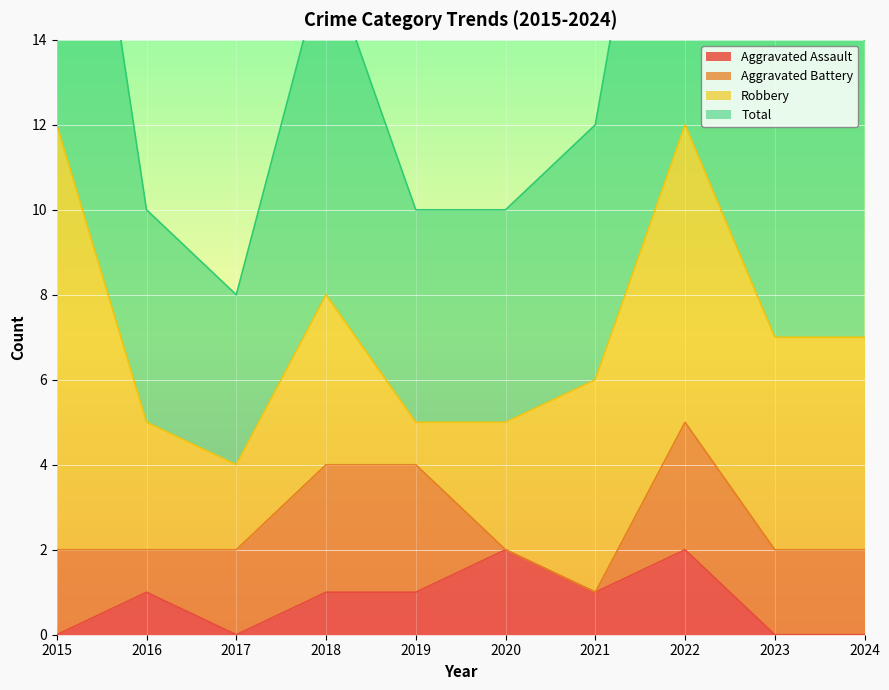

What is the sum of the Total values at 2022 and 2021?

36